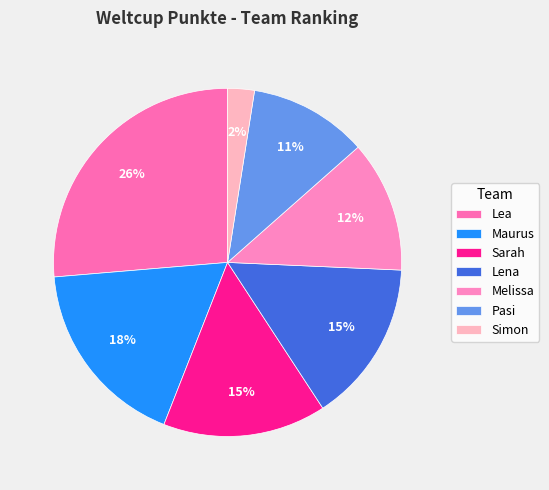

To the nearest percent, what is the difference between the largest and smallest slice percentages?

24%